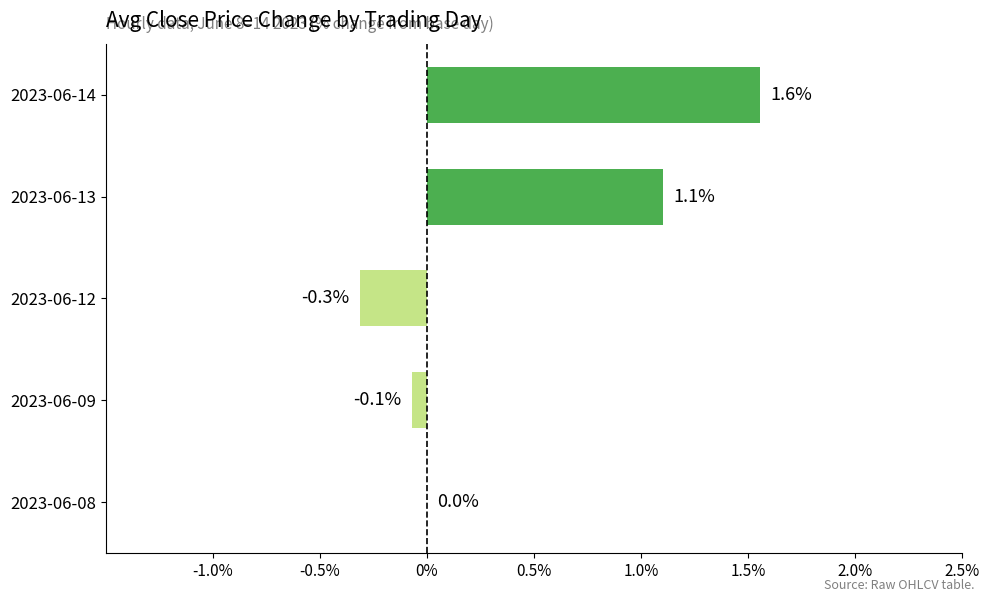

What is the sum of all values?

2.3